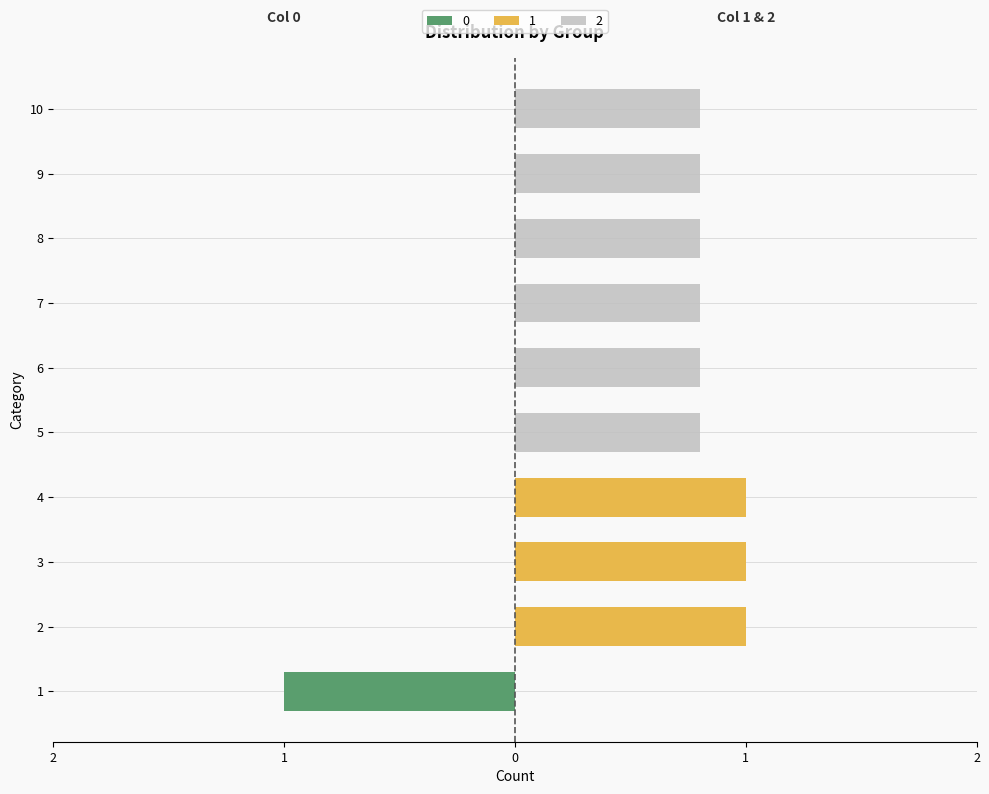

What is the difference between the highest and lowest values at 4?

1.0